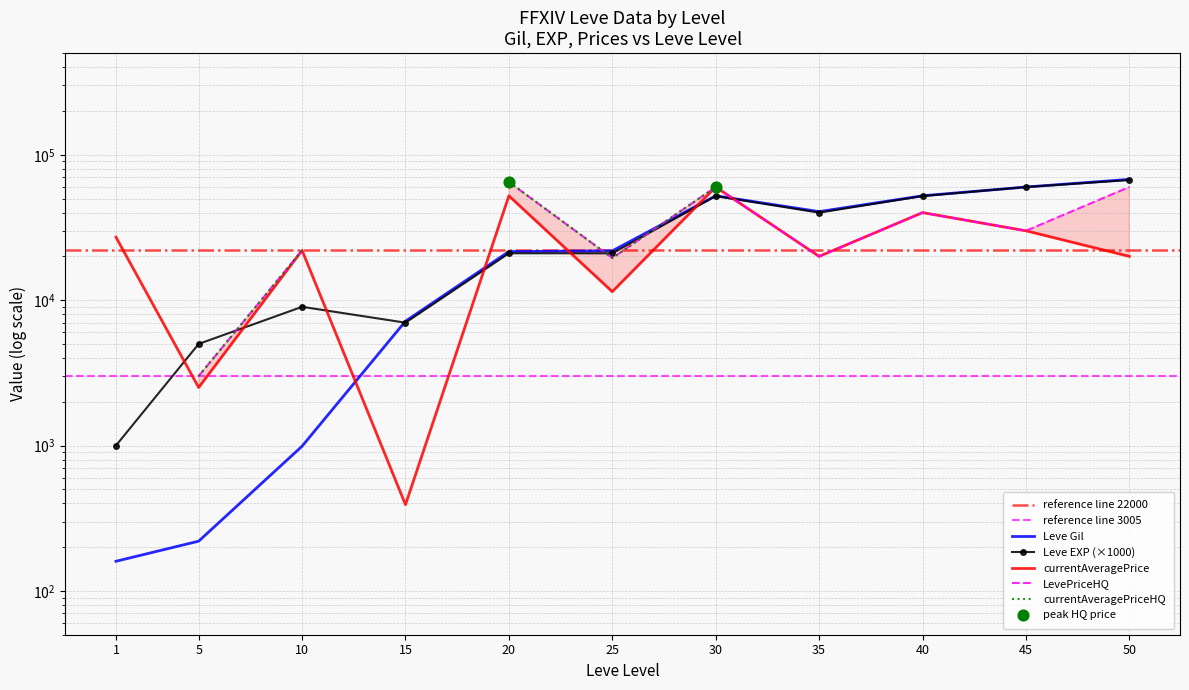

What is the total value across all series at 25?

54268